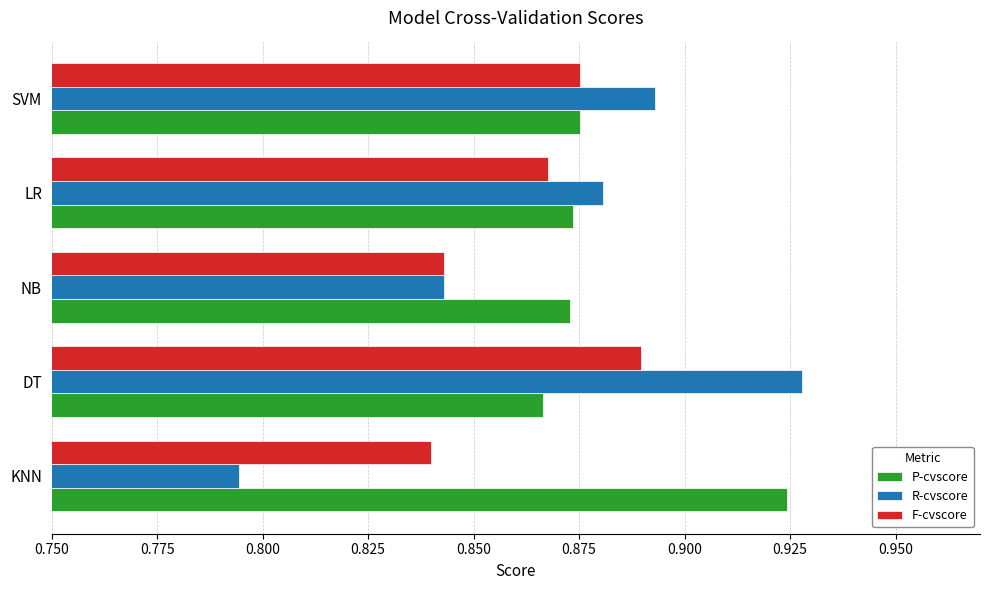

Which category has the lowest value across all series?

KNN